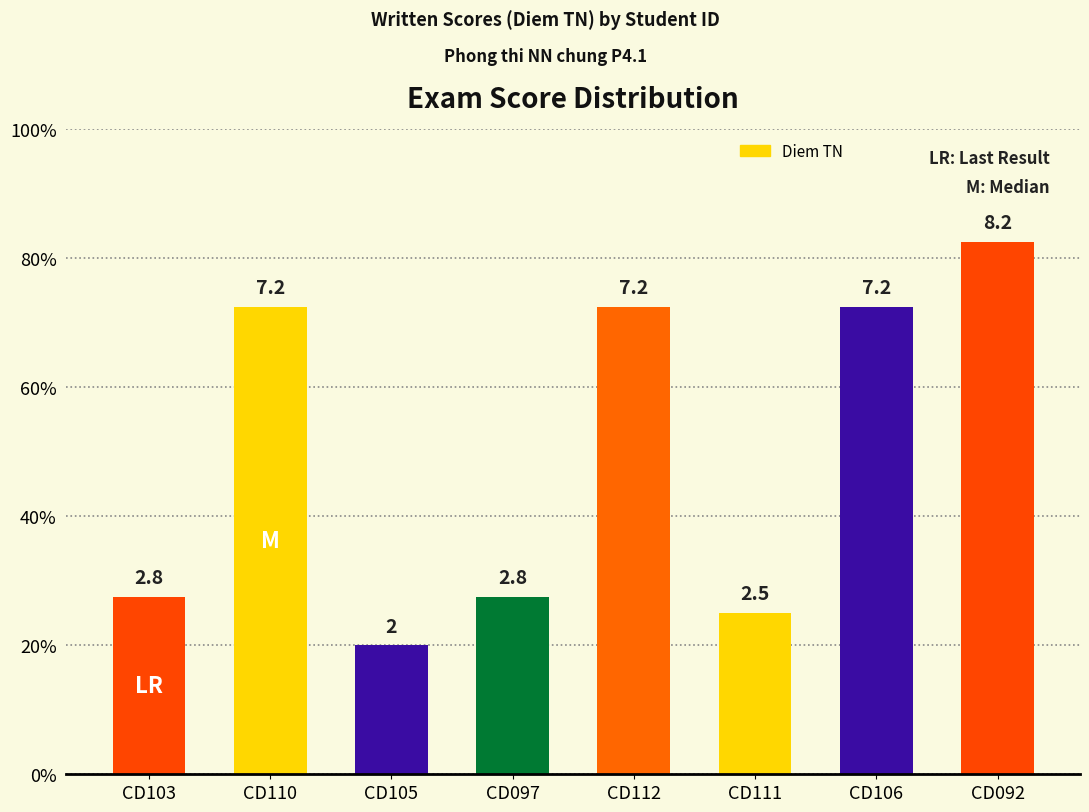

What is the change in value from CD112 to CD092?

+1.0